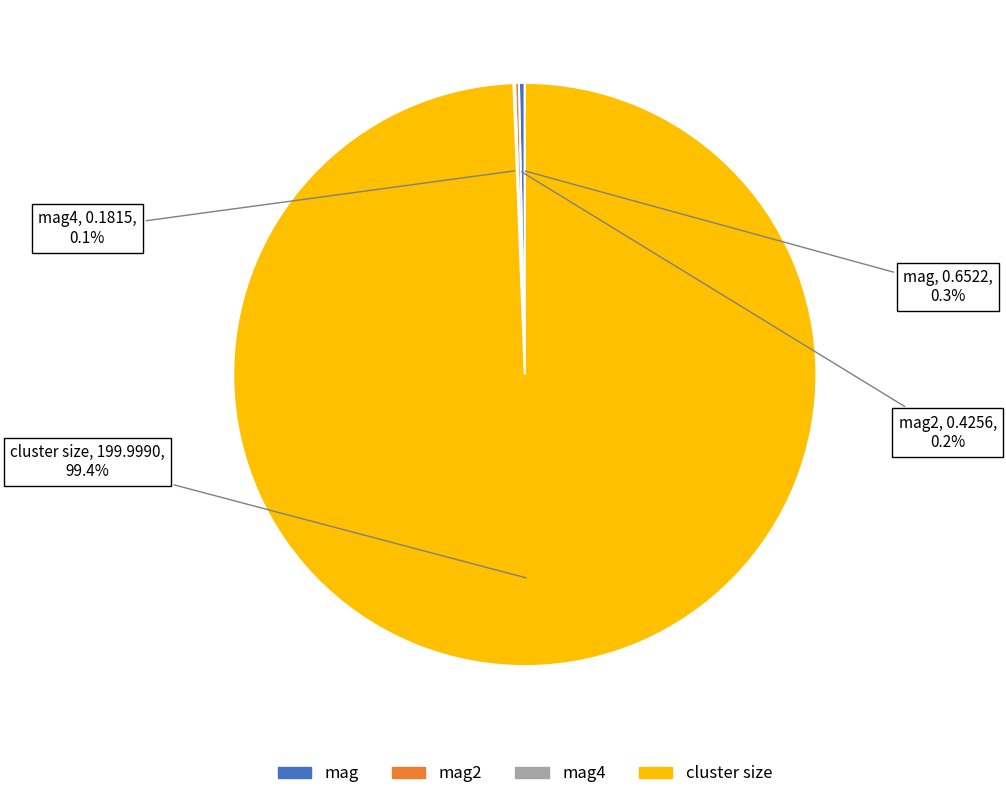

Is there a majority slice in this chart?

Yes